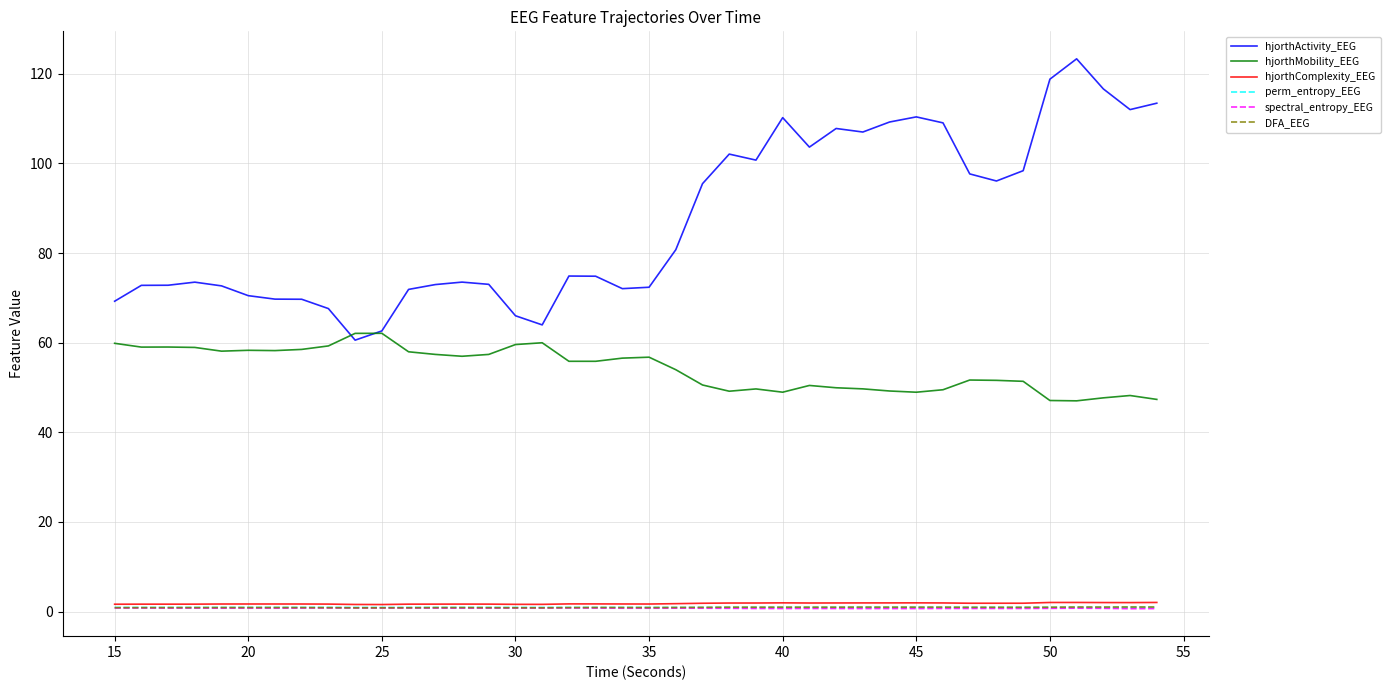

How many categories are shown in the chart?

40